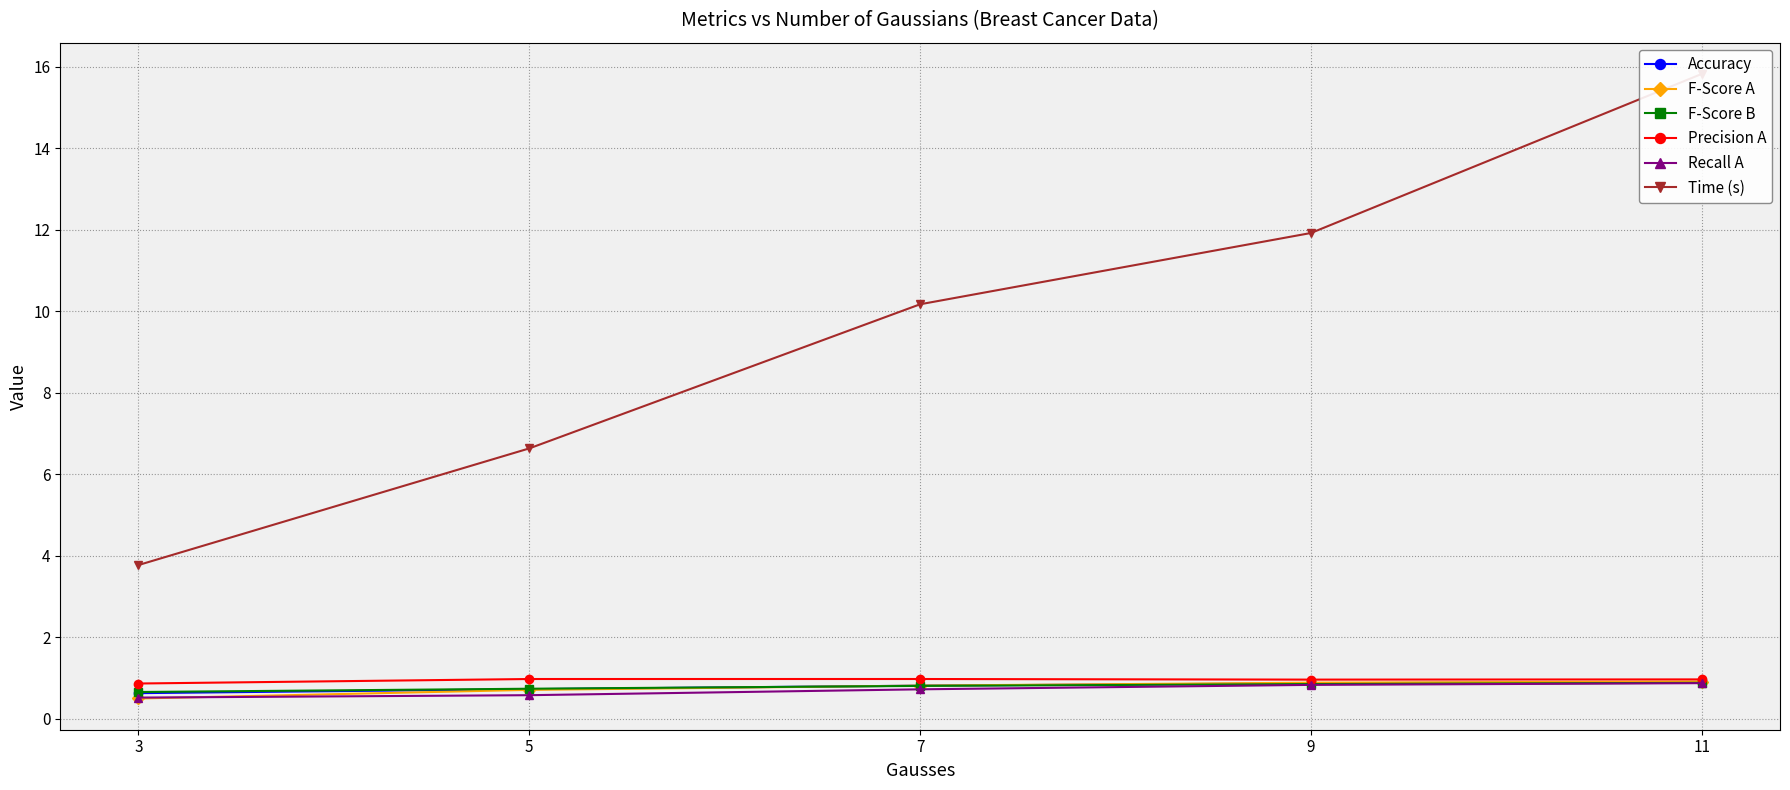

The F-Score B series shows 0.7 at 5. True or false?

True